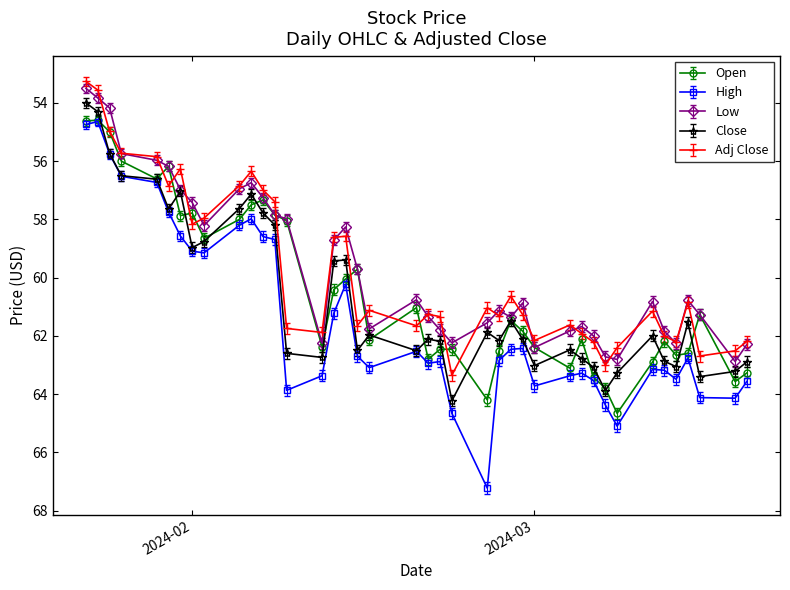

What is the difference between the second highest and second lowest values in the High series?

10.4